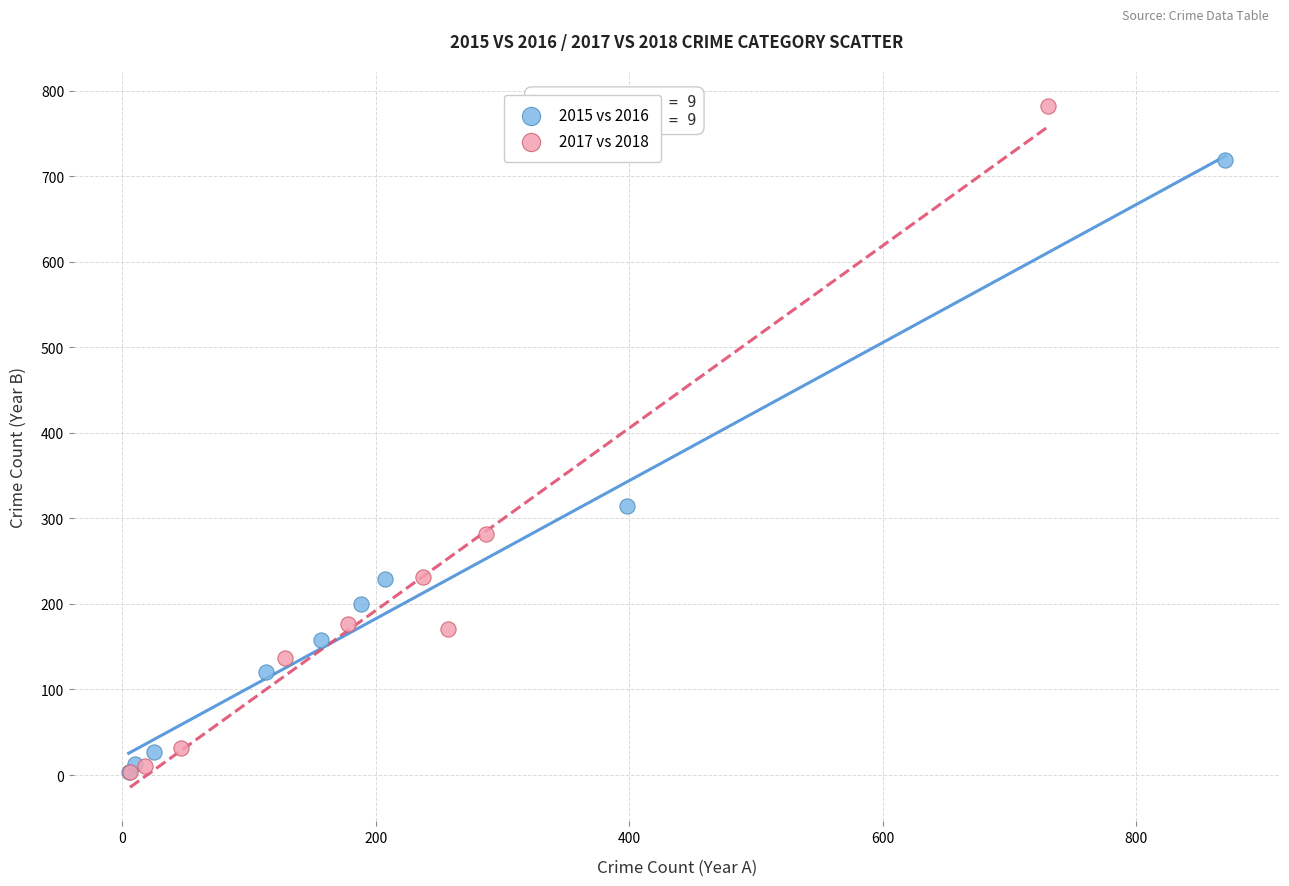

Which series contains the highest Y value?

2017 vs 2018